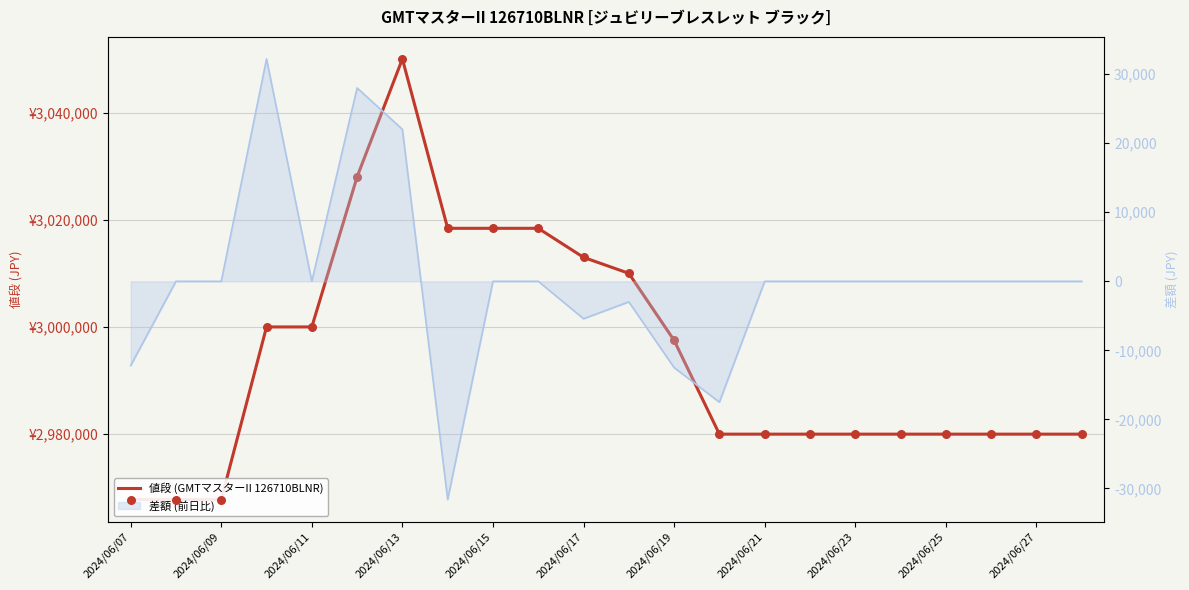

What is the ratio of the value at 19 to the value at 2024/06/15?

1.0